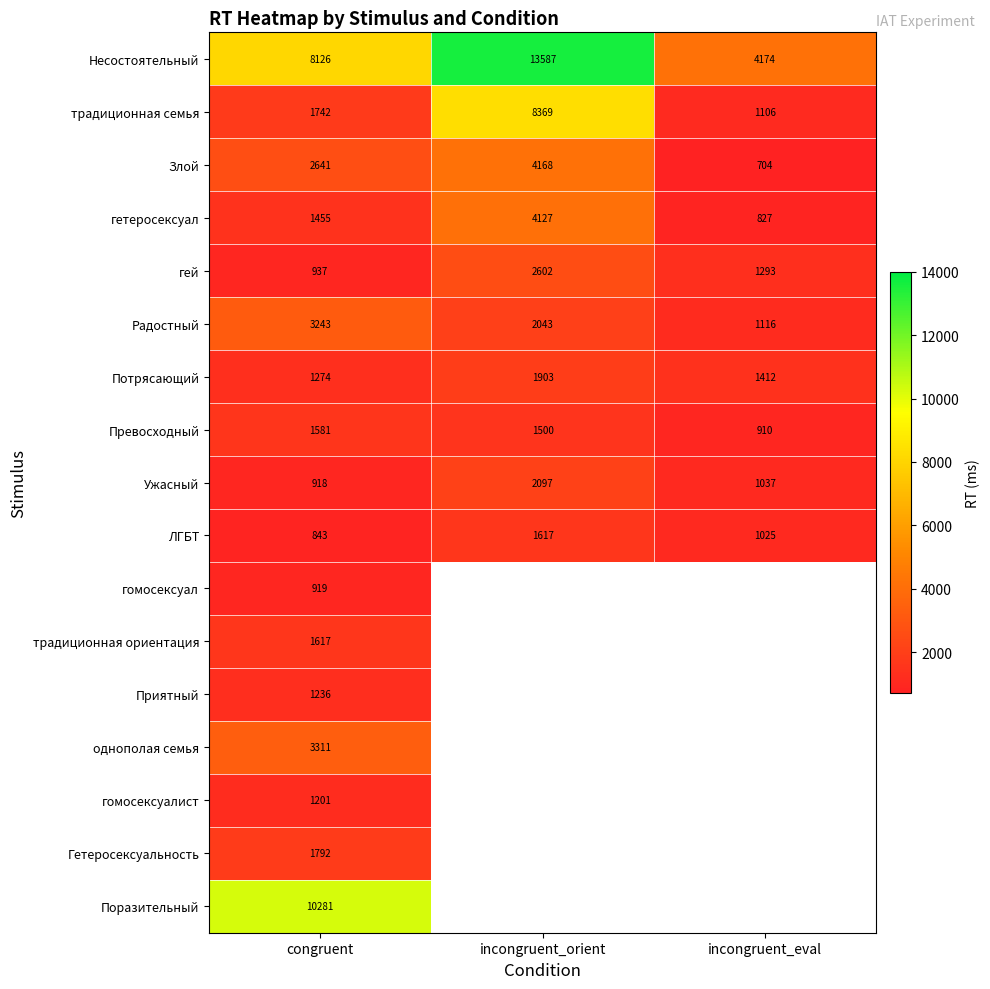

At which category is the sum across all series the highest?

congruent